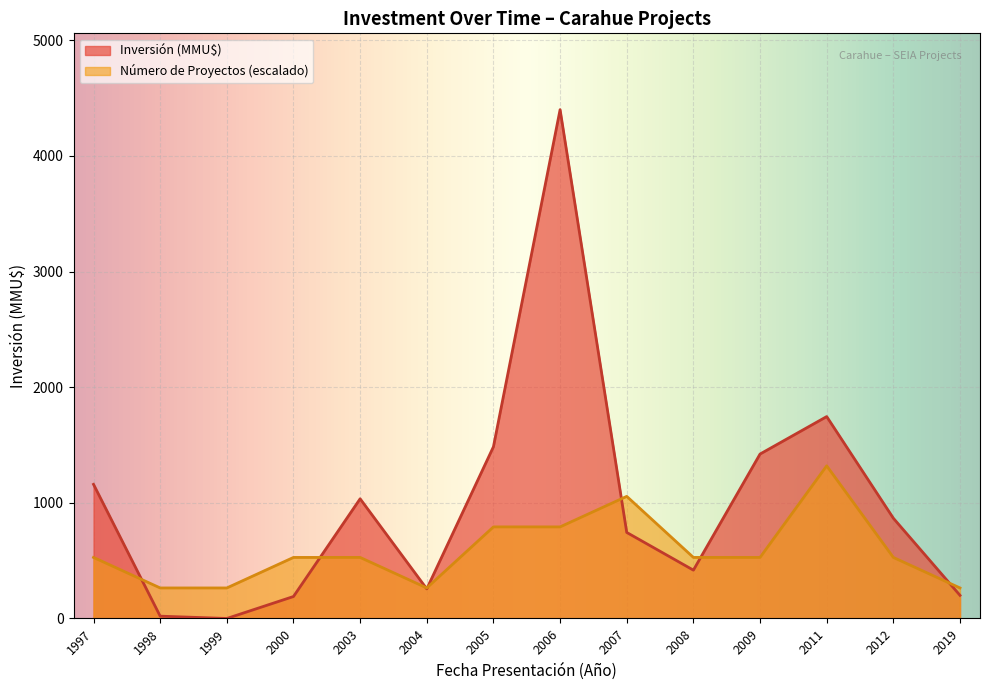

Which series changed the most between 2003-04 and 2006-03?

Inversión (MMU$)